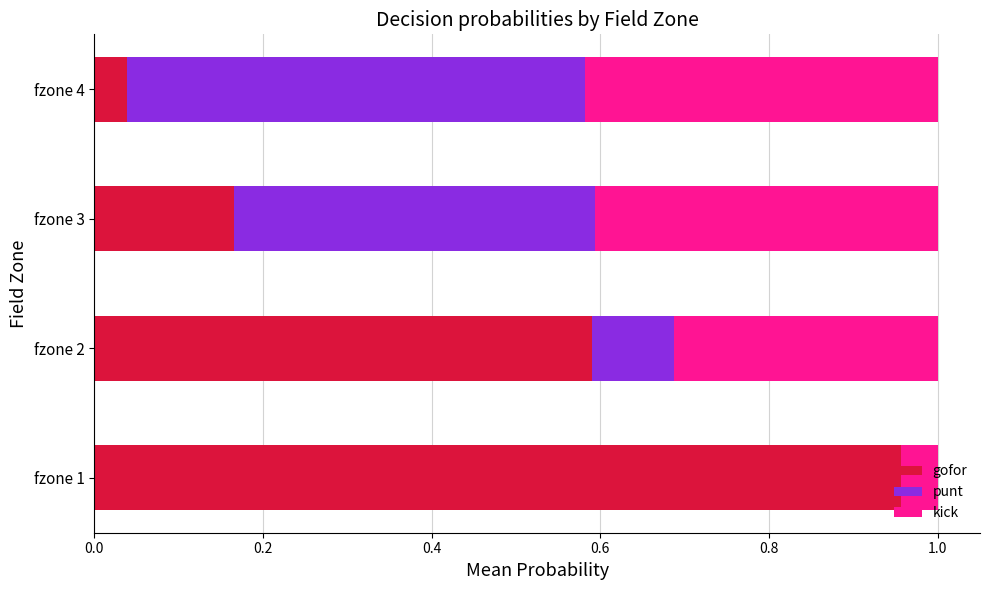

What is the sum of all gofor values?

1.8